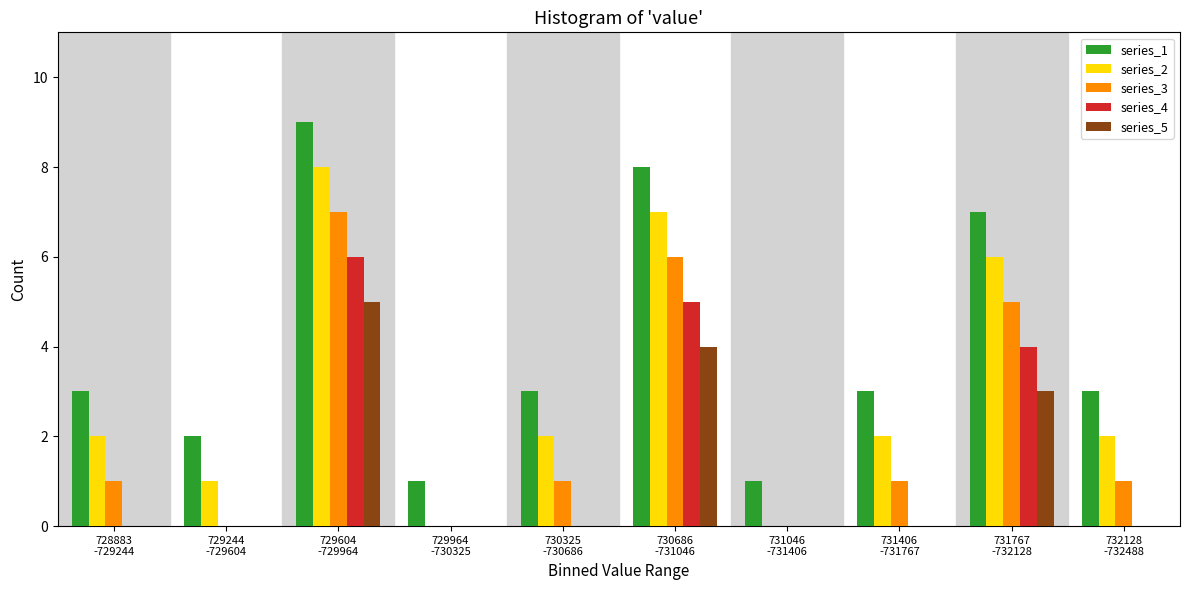

What is the greatest value displayed?

9